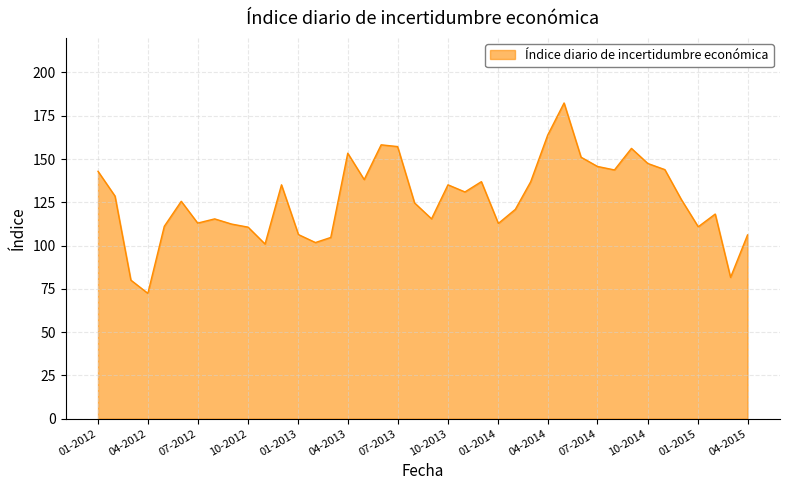

What is the difference between the maximum and minimum values?

110.0